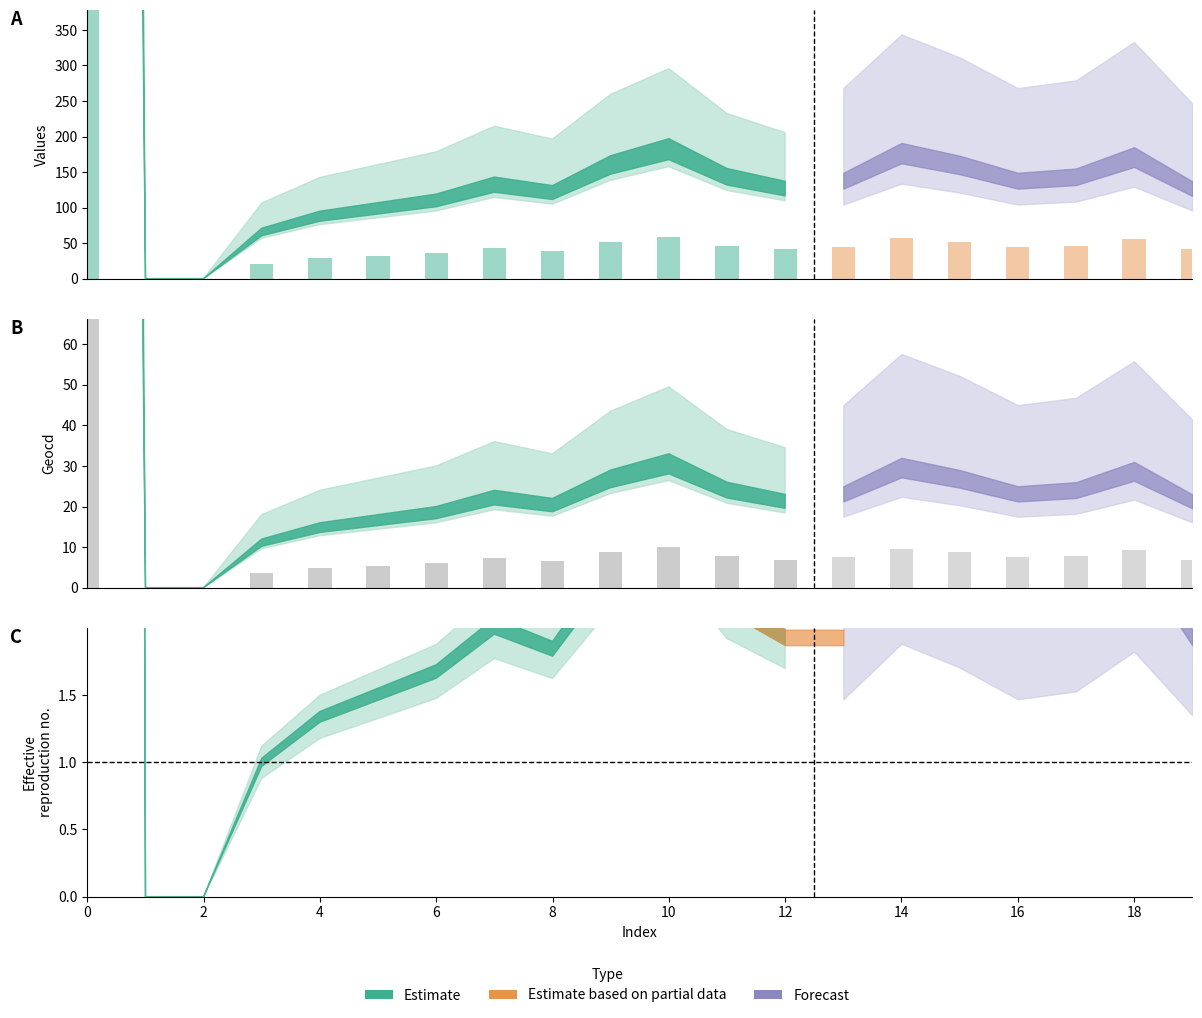

How many values are below 7?

1